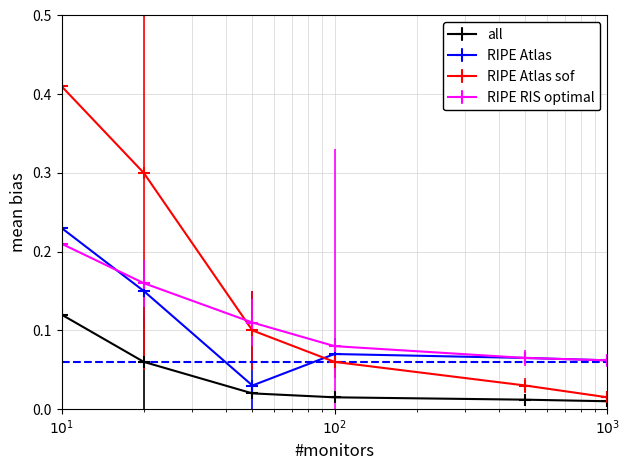

At how many categories does at least one series exceed 0?

6